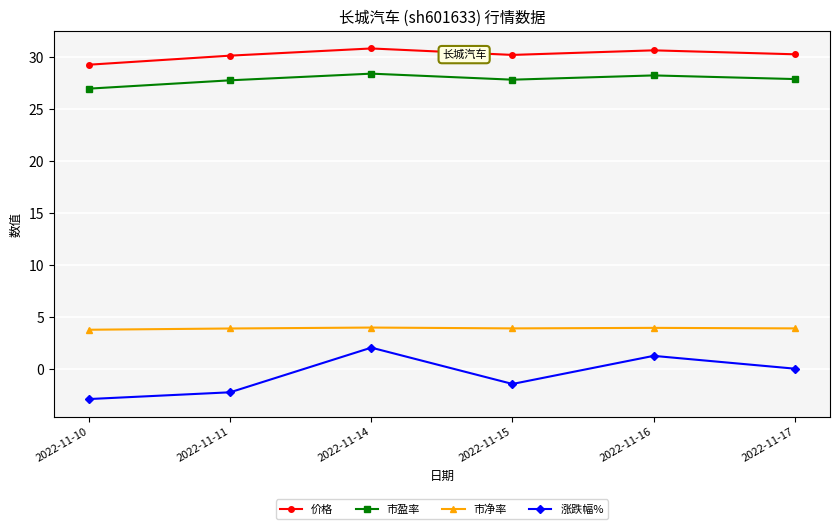

Which series has the largest total across all categories?

价格